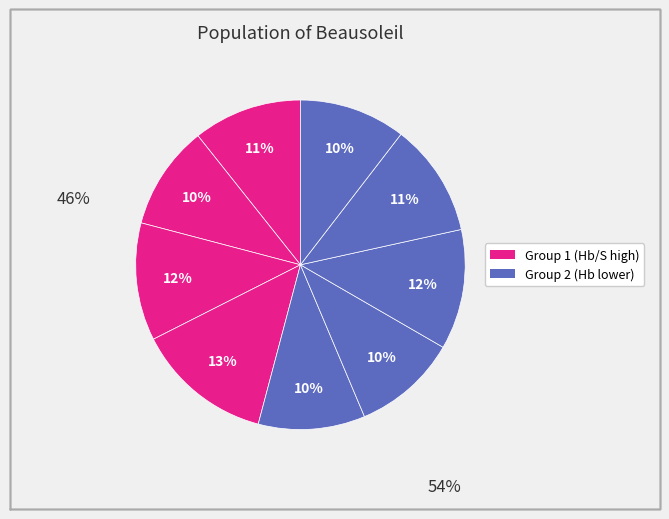

How many slices are in this pie chart?

9